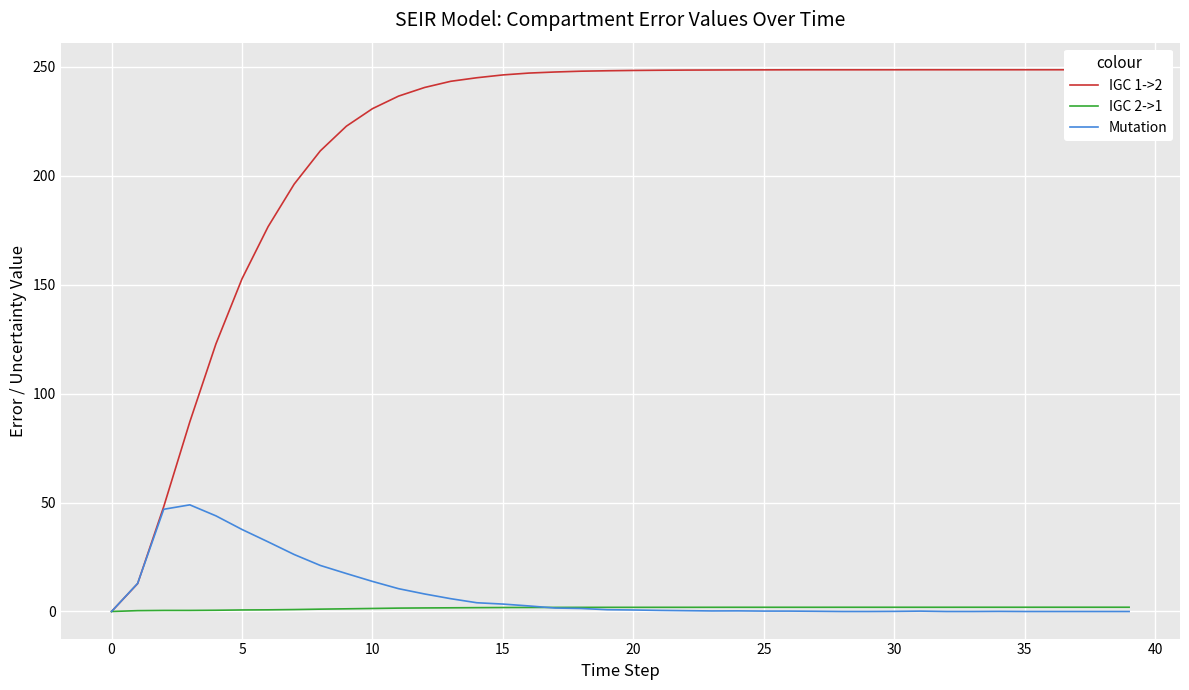

True or false: Mutation has a value of 10.5 at 11.

True